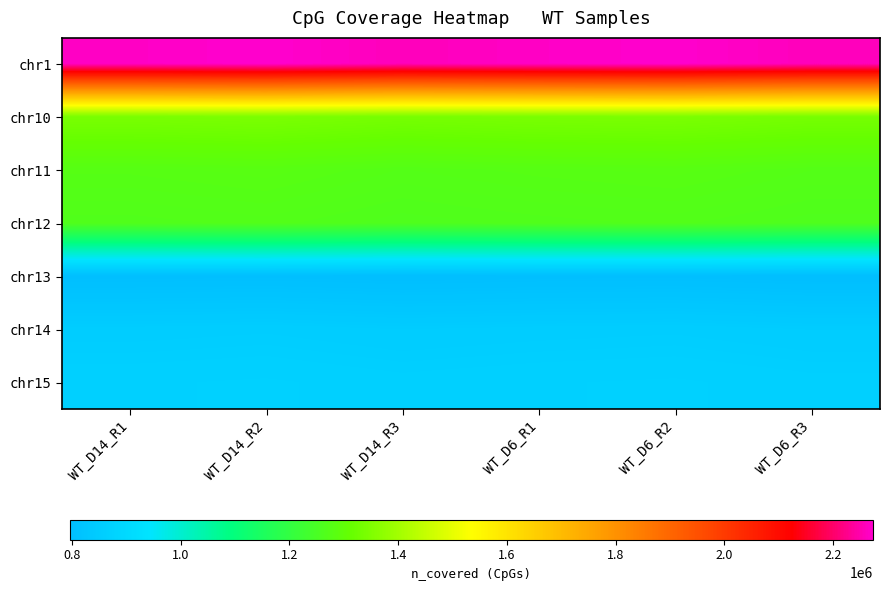

Between WT_D14_R2 and WT_D14_R1, which is larger?

WT_D14_R2